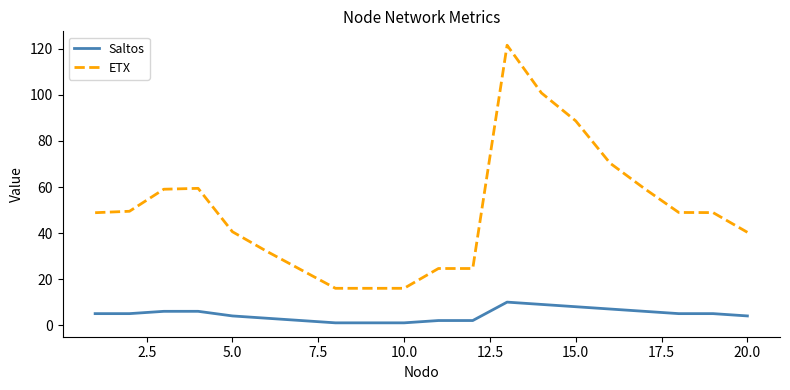

True or false: Saltos and ETX cross at least once.

False